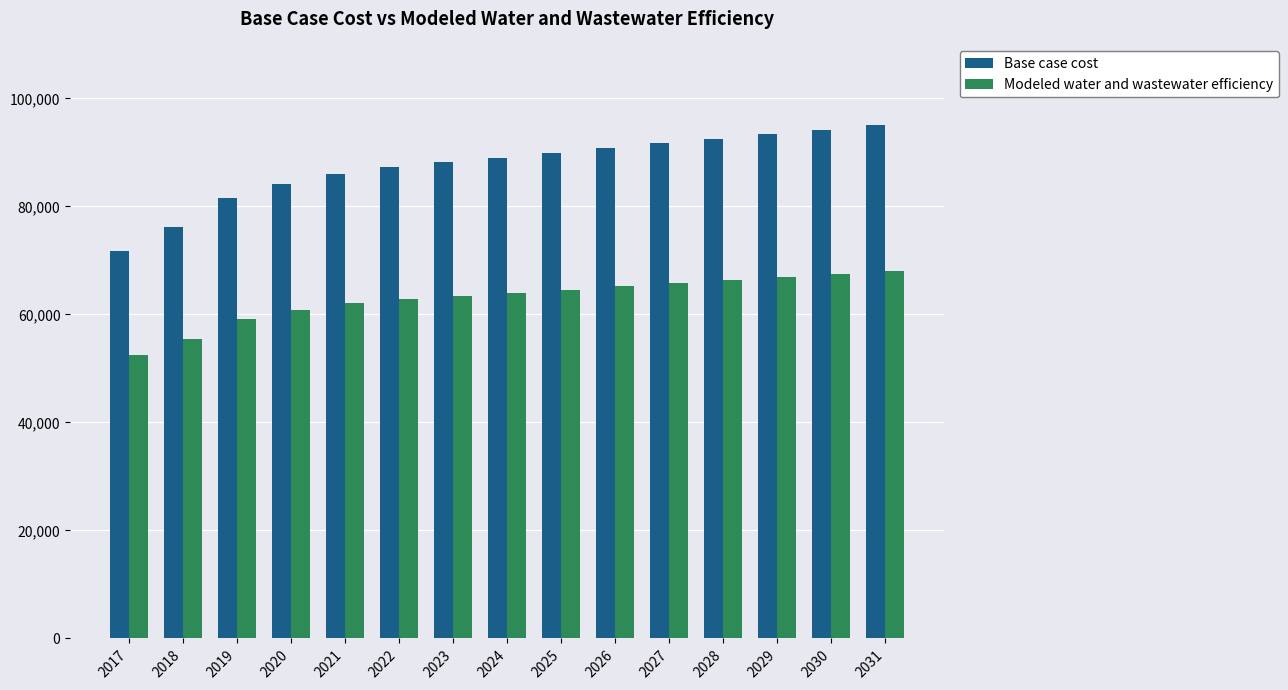

What is the difference between the Modeled water and wastewater efficiency values at 2025 and 2020?

3758.8